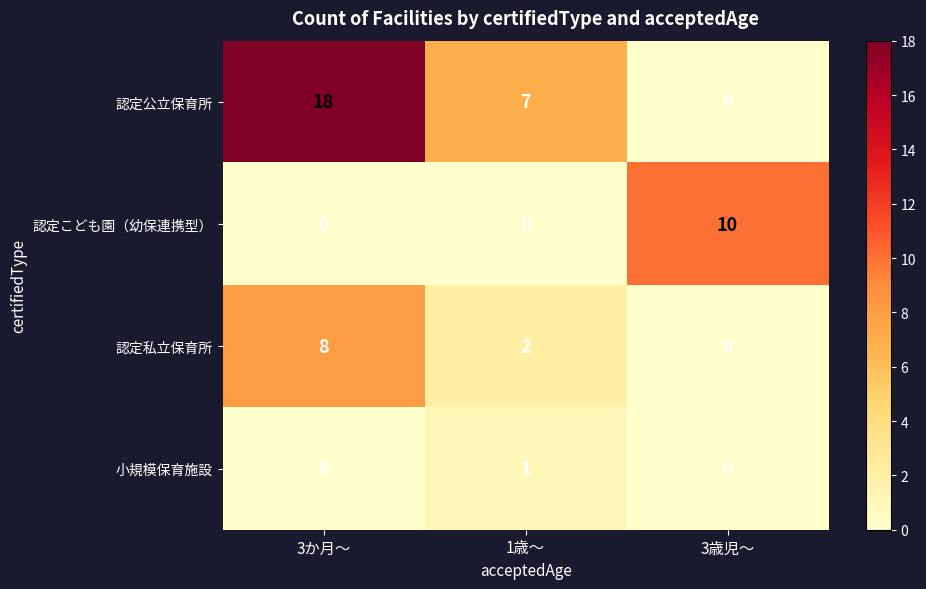

At which category does the chart reach its peak across all series?

3か月～